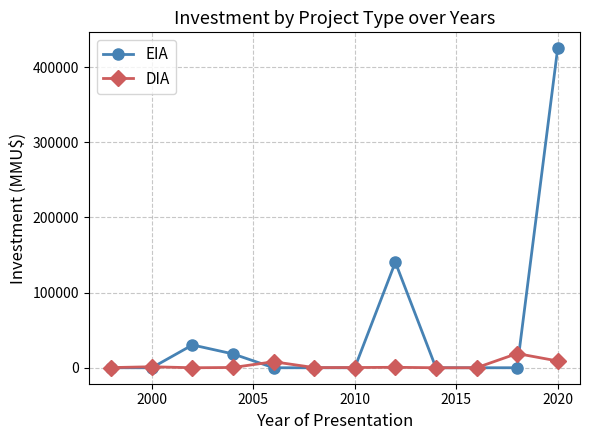

Is this an area chart (filled region under the line)?

No